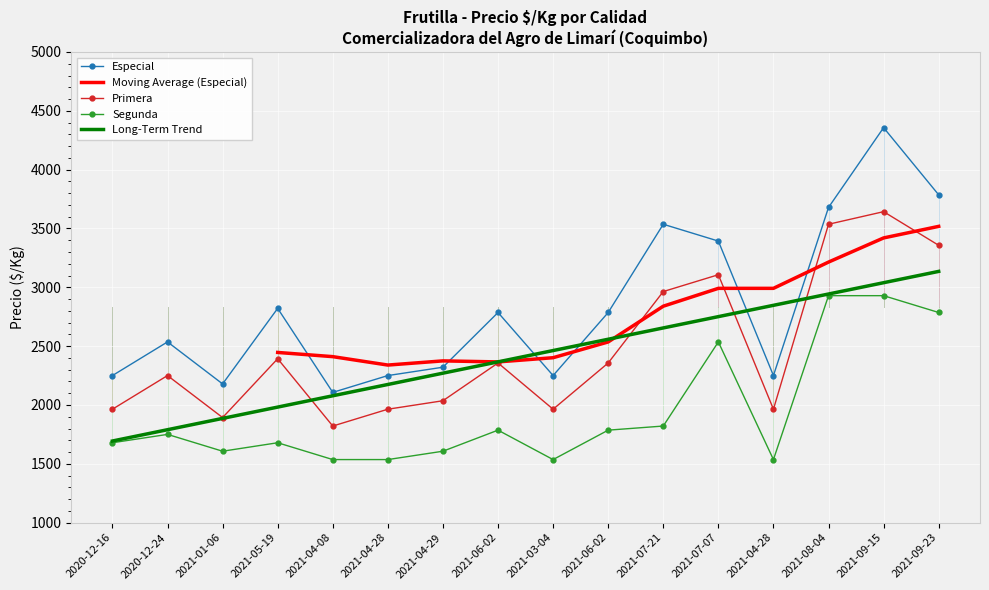

What is the label of the 4th point from the right?

2021-04-28